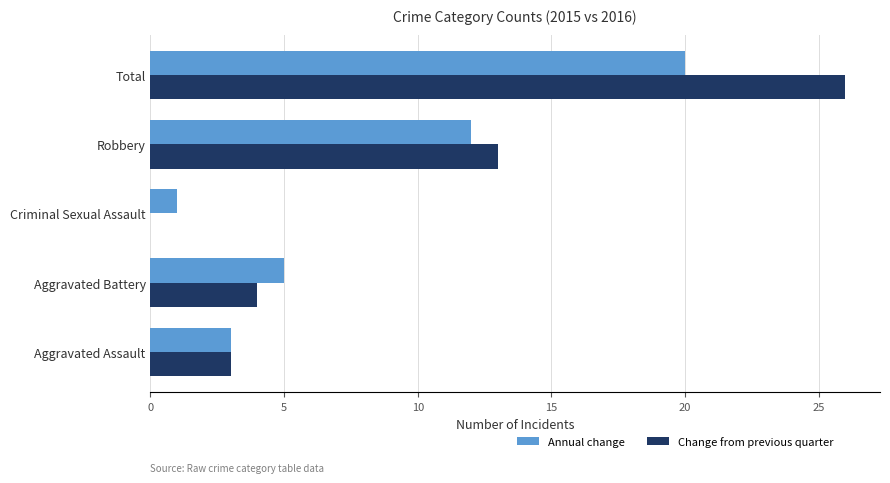

What value does the Annual change series have at Total?

20